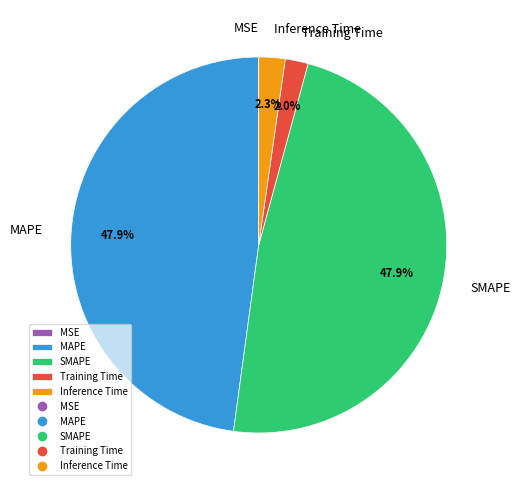

Is there any slice that represents more than half of the pie?

No